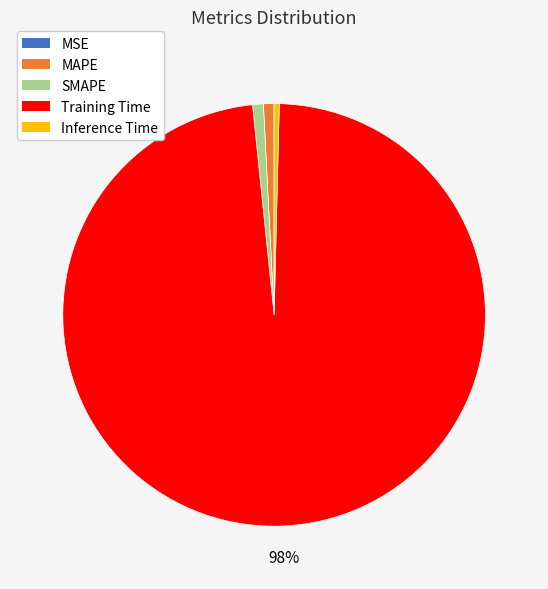

Does Training Time represent more than half of the total?

Yes